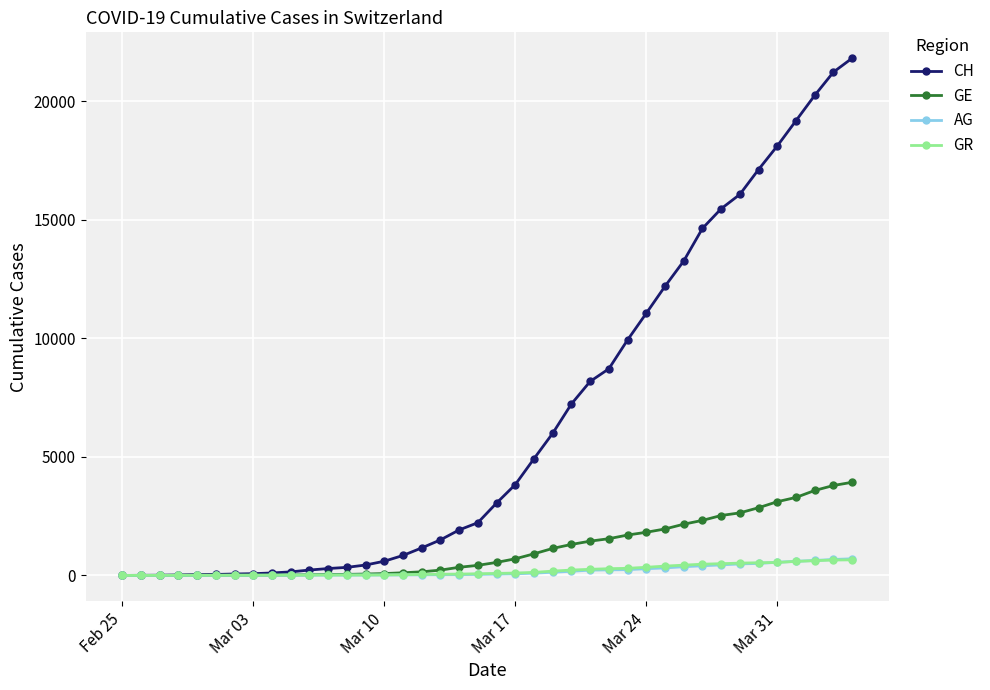

Which series has the largest total across all categories?

CH